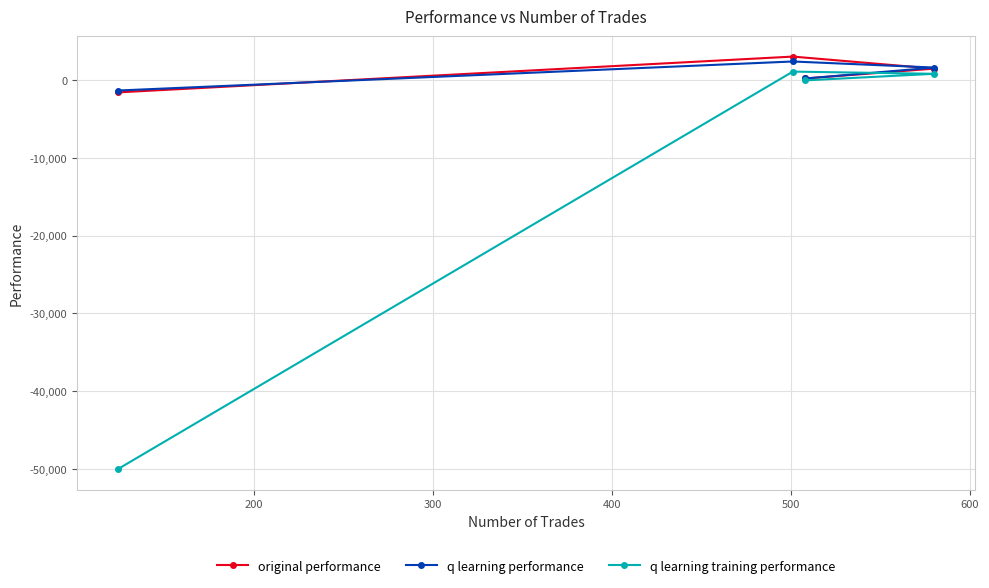

What is the minimum value for original performance?

-1623.1